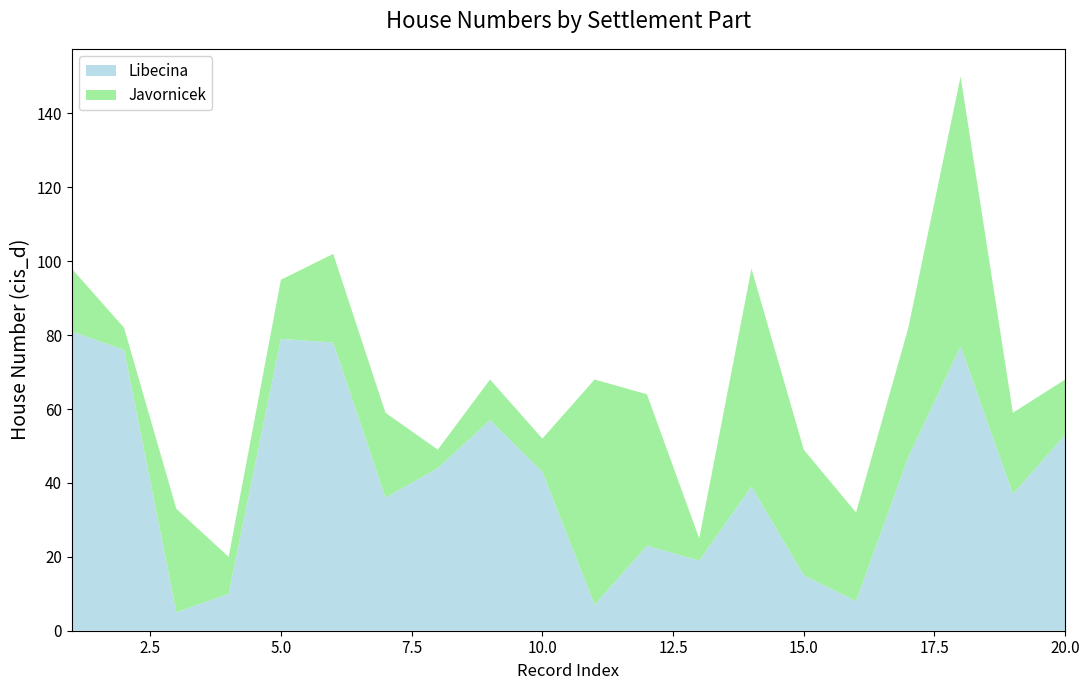

Reading left to right, extract all data points from this chart.

Libecina: 81	76	5	10	79	78	36	44	57	43	7	23	19	39	15	8	47	77	37	53
Javornicek: 17	6	28	10	16	24	23	5	11	9	61	41	6	59	34	24	35	73	22	15